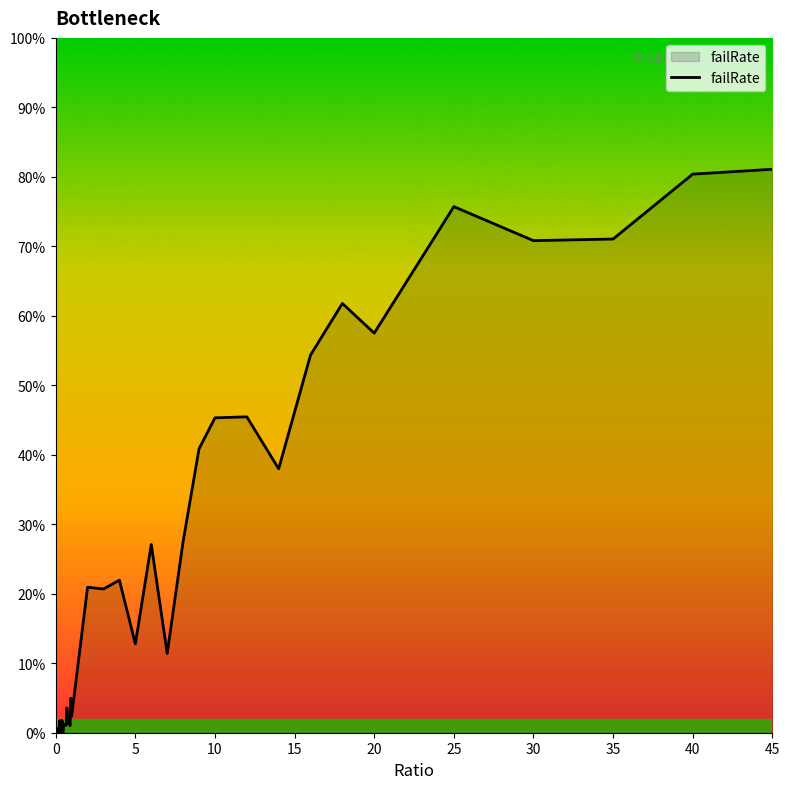

Does the chart display data point markers on the line(s)?

No